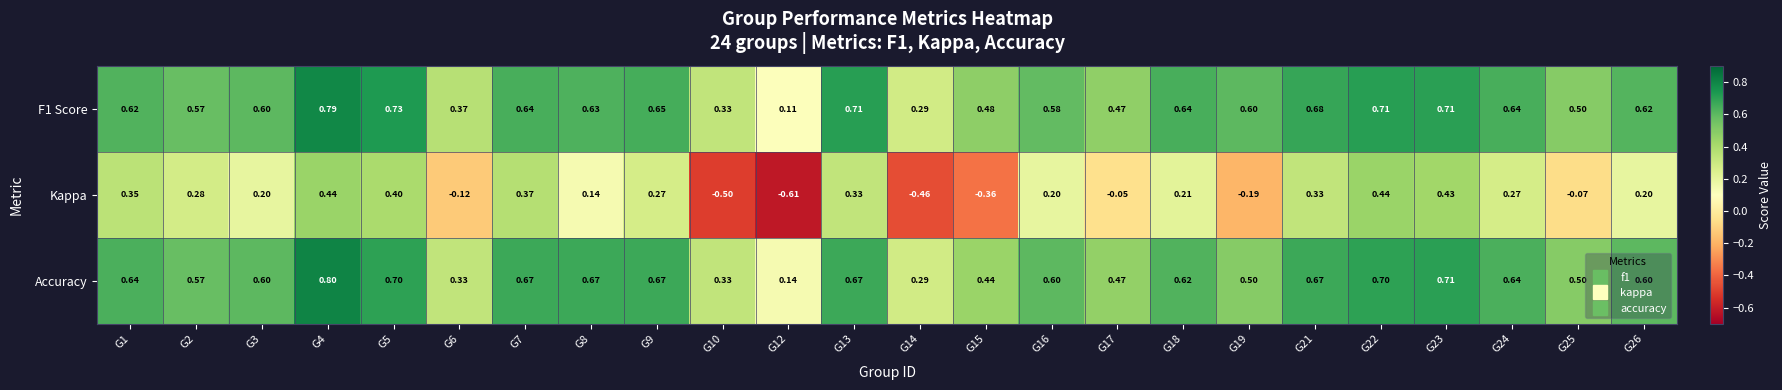

Is the value of Accuracy at G17 greater than the value of Kappa at G24?

Yes